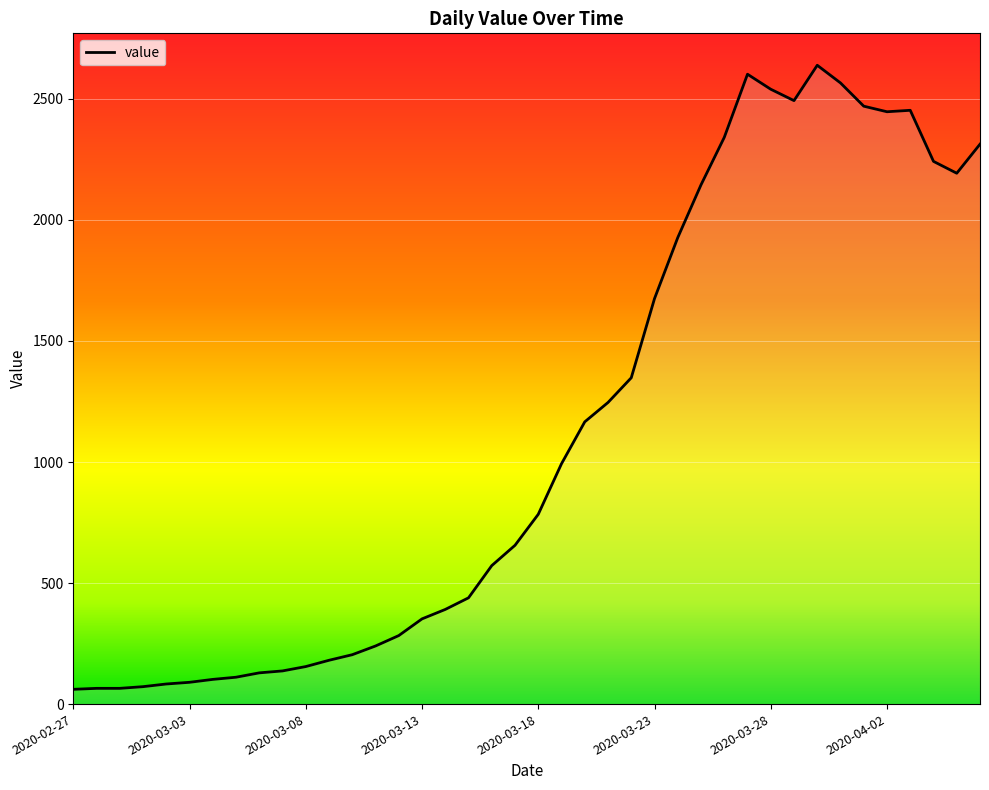

What is the maximum value shown in the chart?

2639